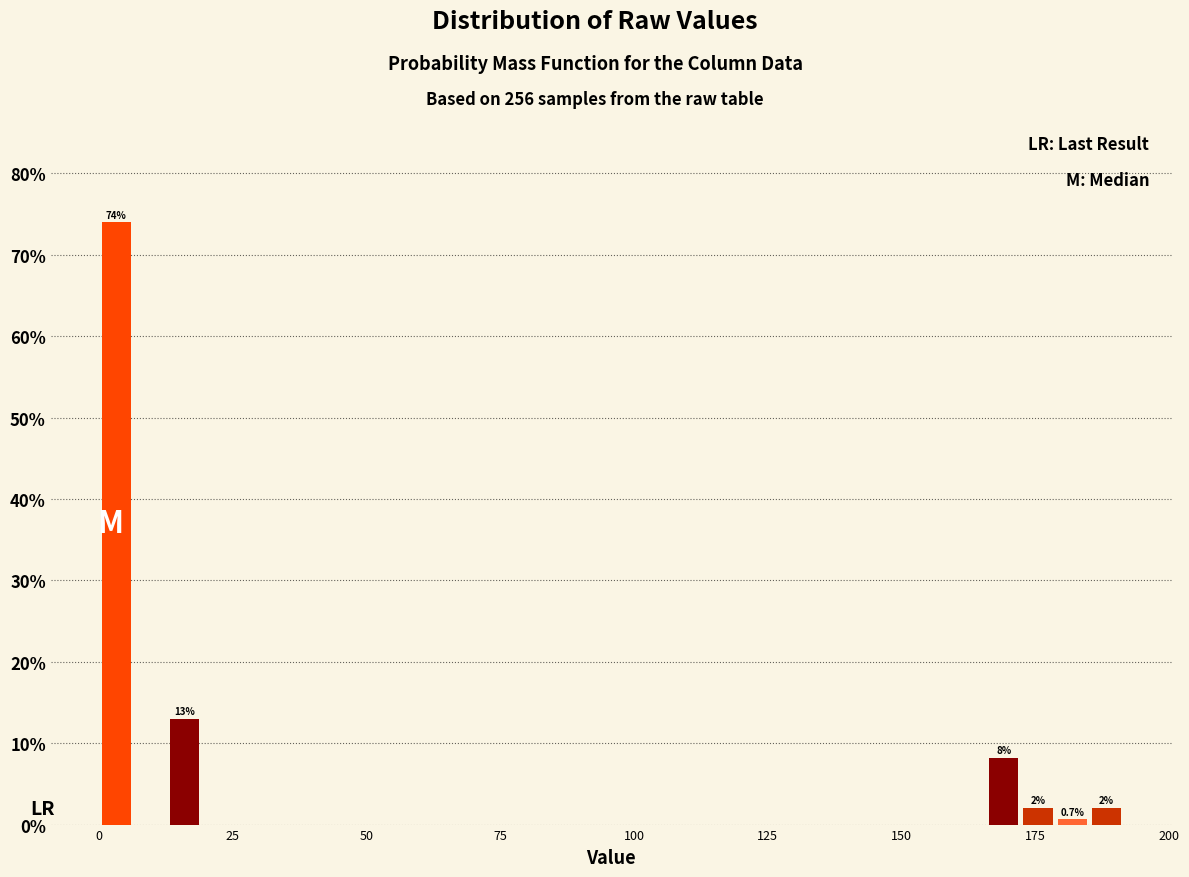

Around what value on the x-axis is the tallest bar? Give the approximate position of its centre, as read against the axis.

5